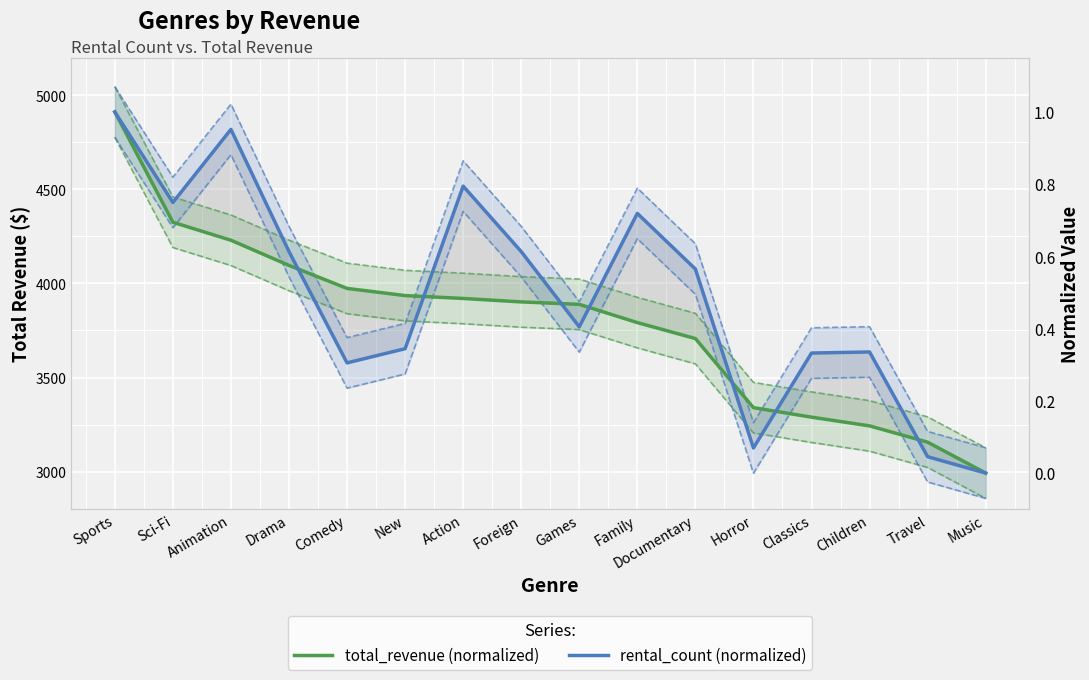

Reading right to left, what are all the values shown in this chart?

total_revenue (normalized): Music=0.0	Travel=0.1	Children=0.1	Classics=0.2	Horror=0.2	Documentary=0.4	Family=0.4	Games=0.5	Foreign=0.5	Action=0.5	New=0.5	Comedy=0.5	Drama=0.6	Animation=0.6	Sci-Fi=0.7	Sports=1.0
rental_count (normalized): Music=0.0	Travel=0.0	Children=0.3	Classics=0.3	Horror=0.1	Documentary=0.6	Family=0.7	Games=0.4	Foreign=0.6	Action=0.8	New=0.3	Comedy=0.3	Drama=0.6	Animation=1.0	Sci-Fi=0.7	Sports=1.0